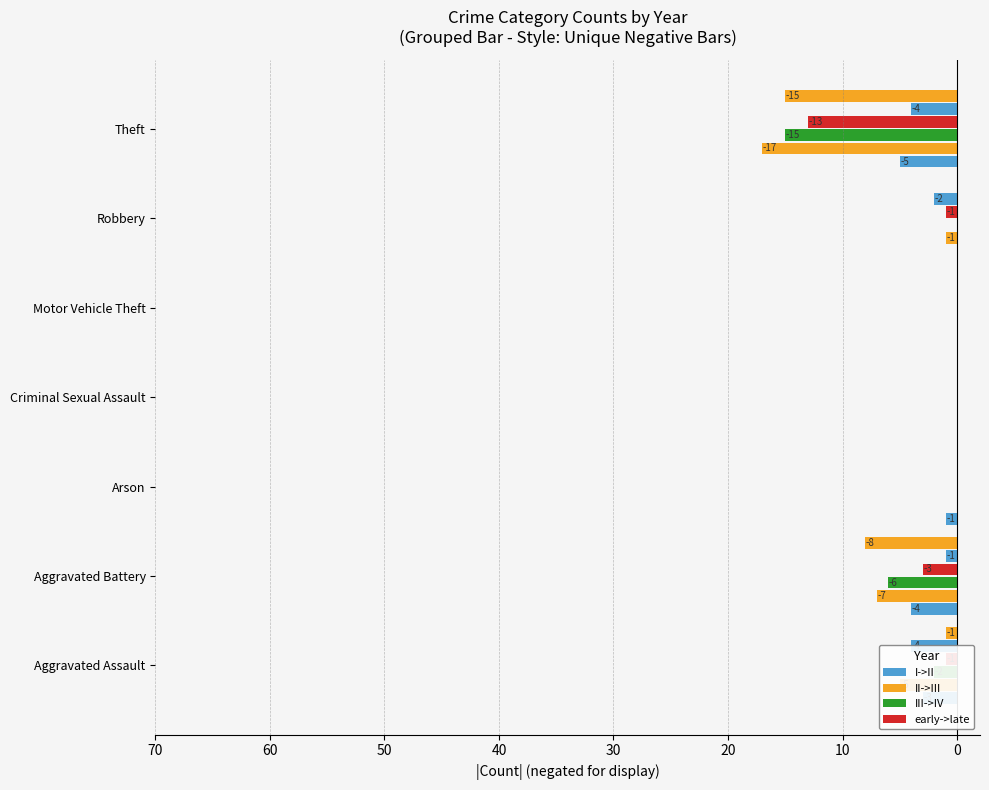

What are all the series names shown in the legend?

I->II, II->III, III->IV, early->late